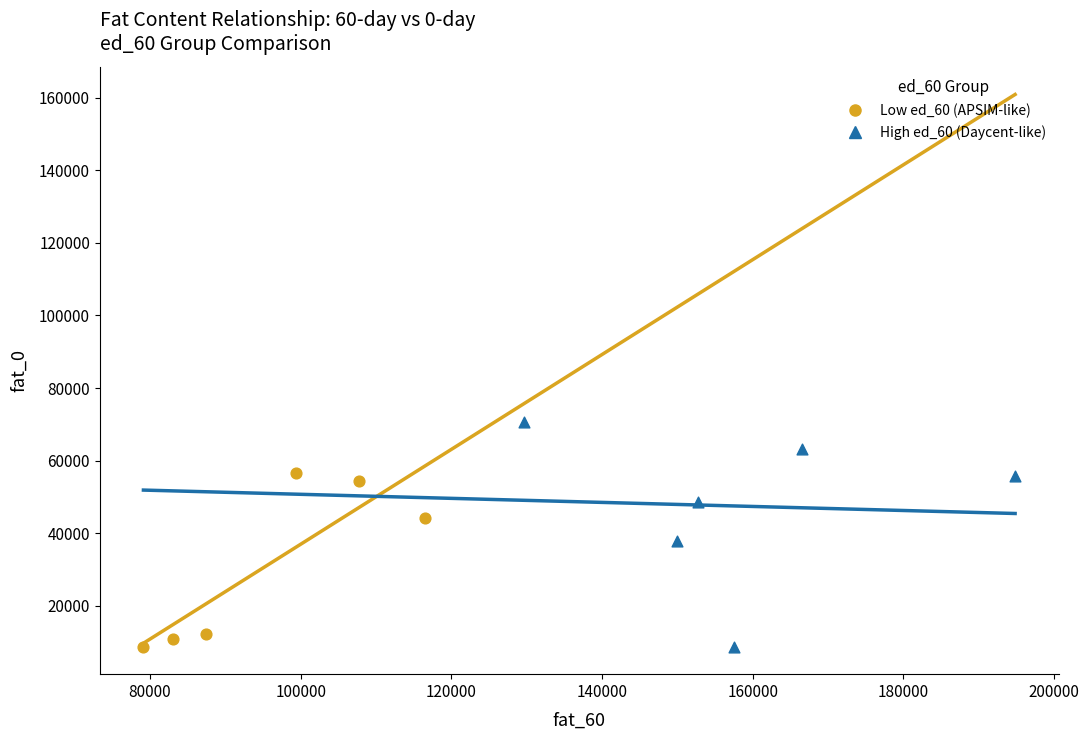

Which series has the largest Y range (max minus min)?

High ed_60 (Daycent-like)